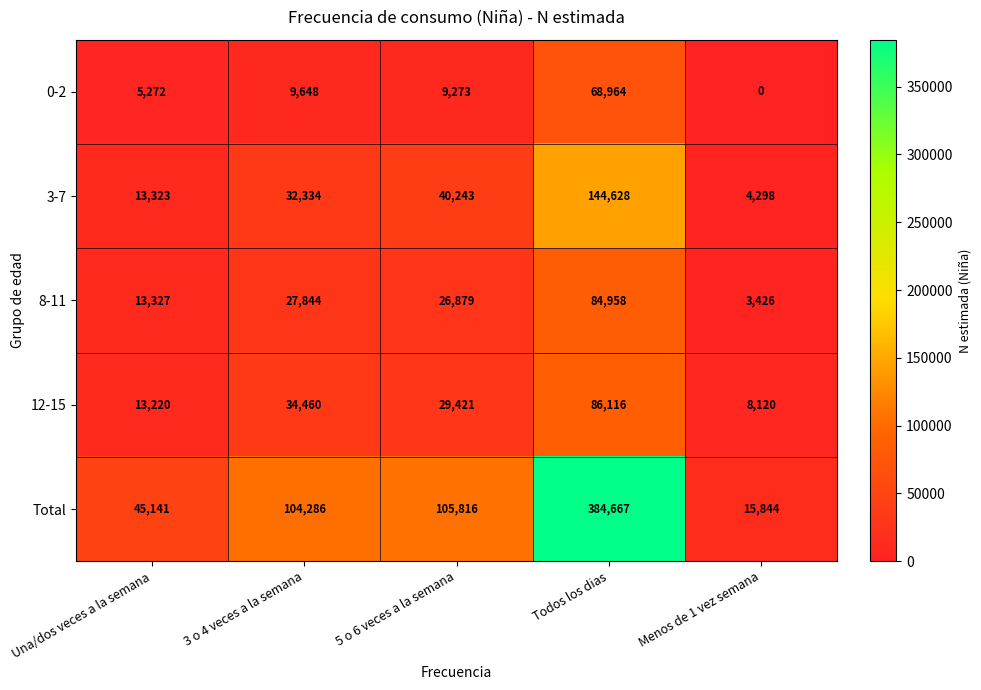

The 3-7 series shows 32334 at 3 o 4 veces a la semana. True or false?

True